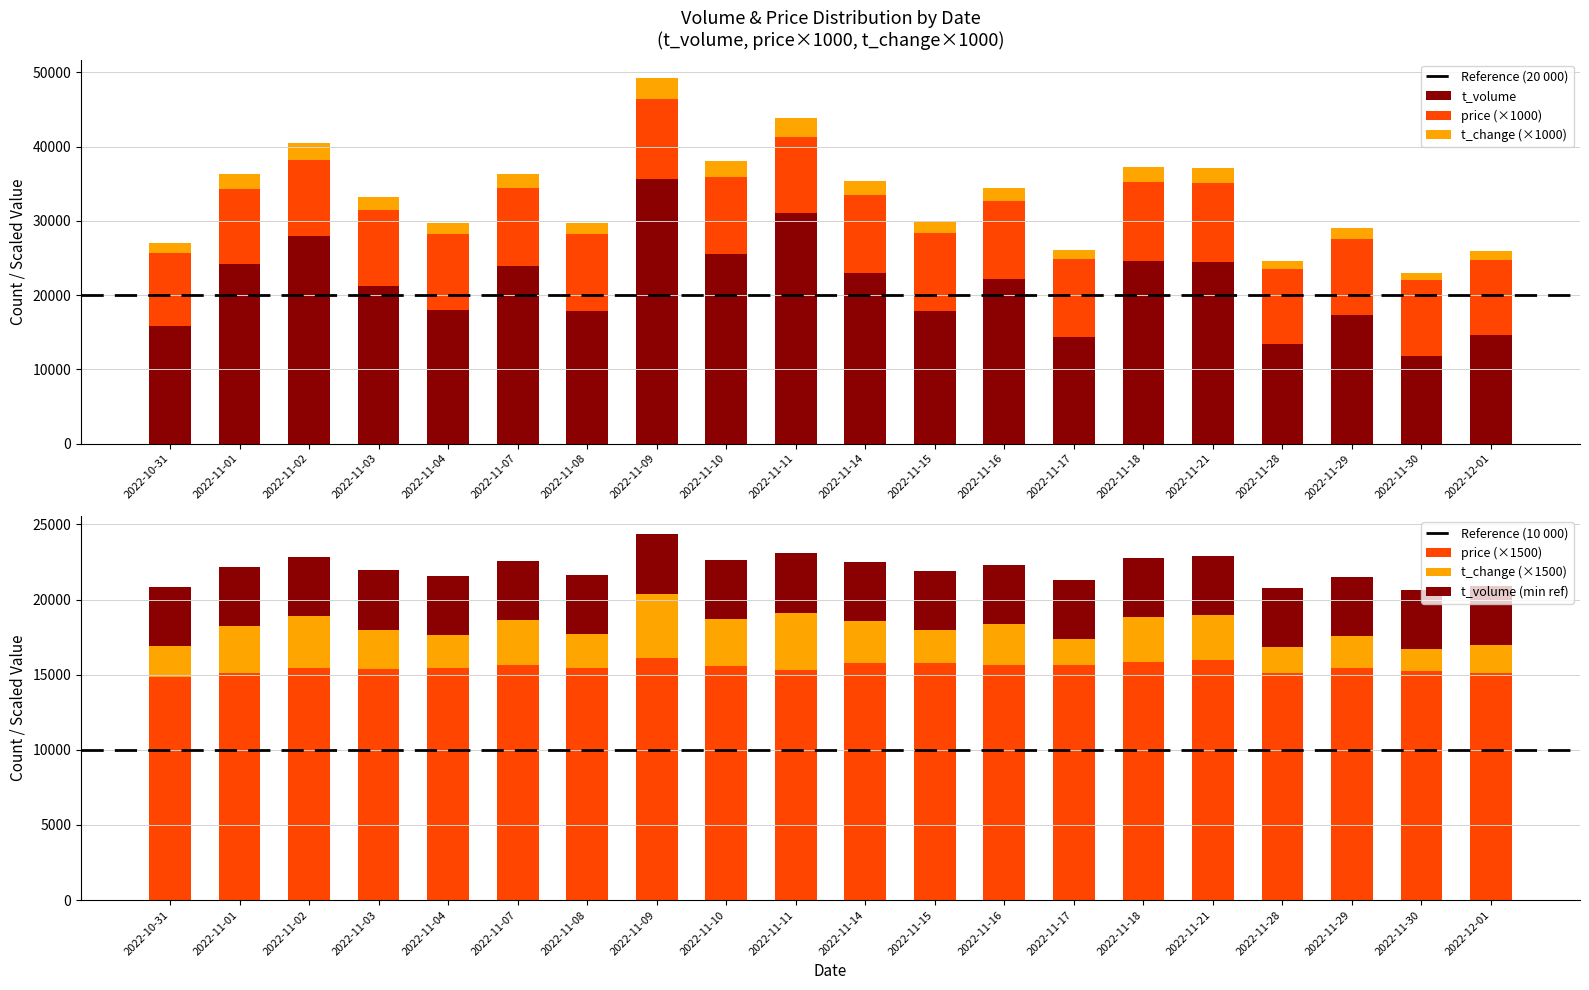

What is the difference between the t_volume values at 2022-11-08 and 2022-12-01?

3319